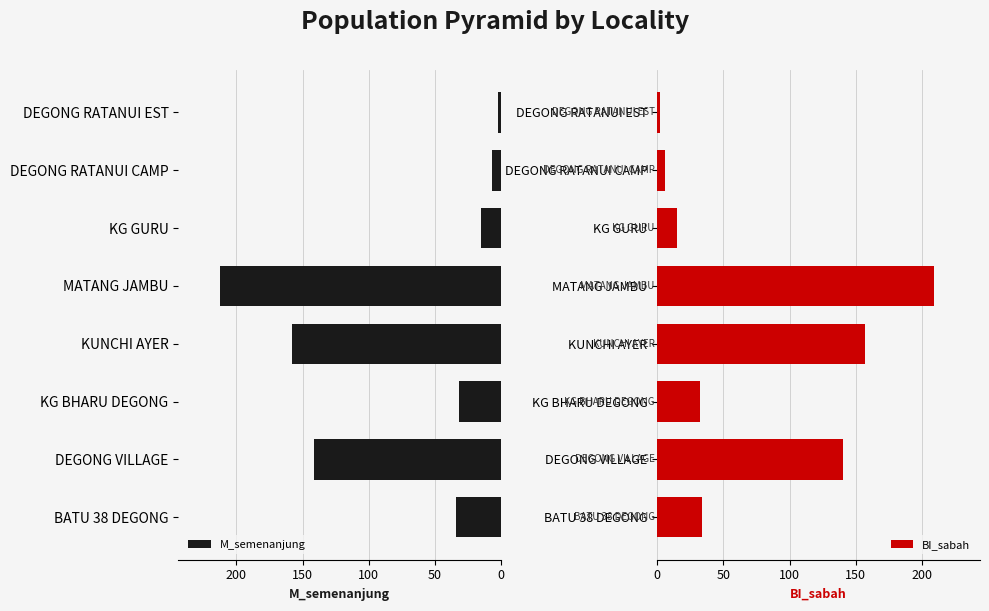

At which label is M_semenanjung closest to 107?

DEGONG VILLAGE